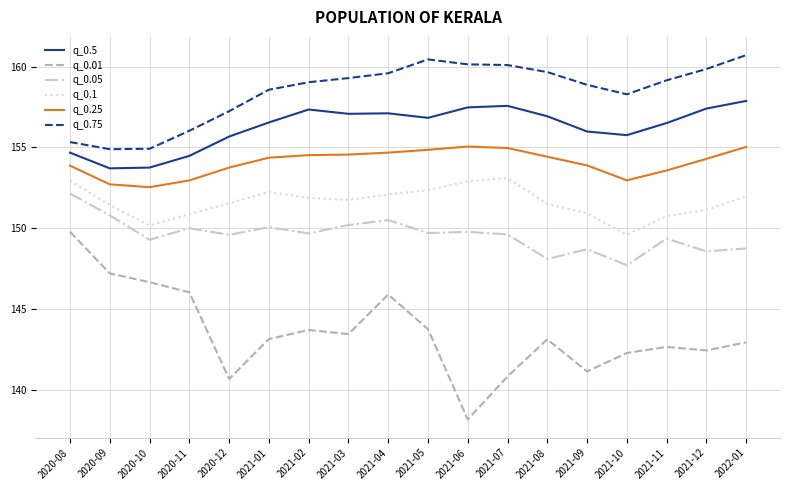

How many interior local peaks does the q_0.1 series have?

2